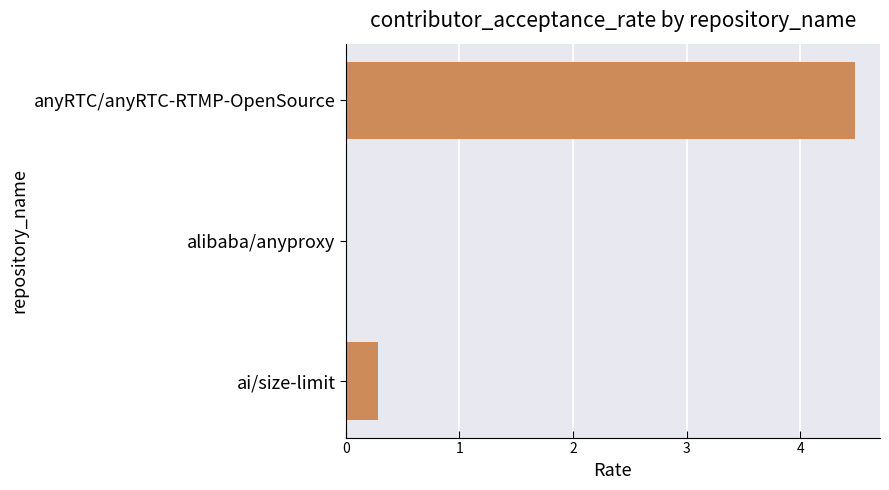

True or false: the data shows 0.1 at ai/size-limit.

False